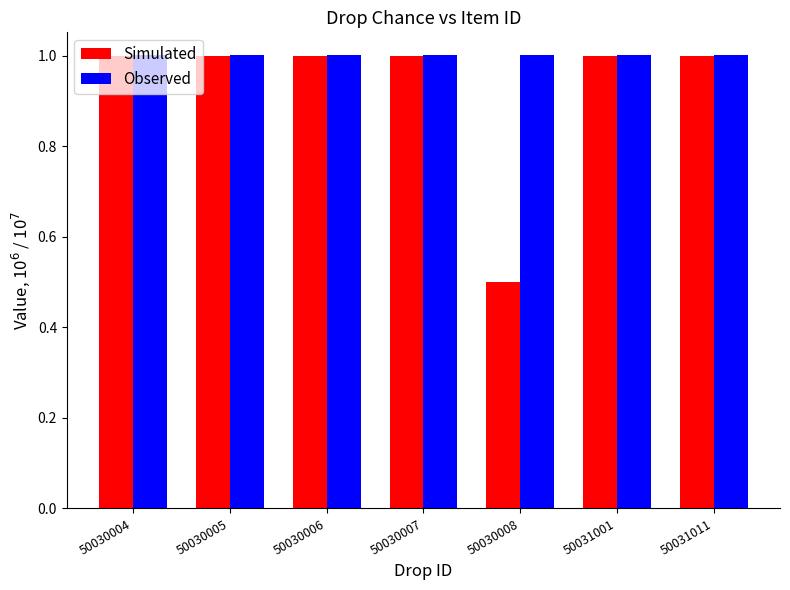

What is the sum of the Simulated values at 50031001 and 50030008?

1.5